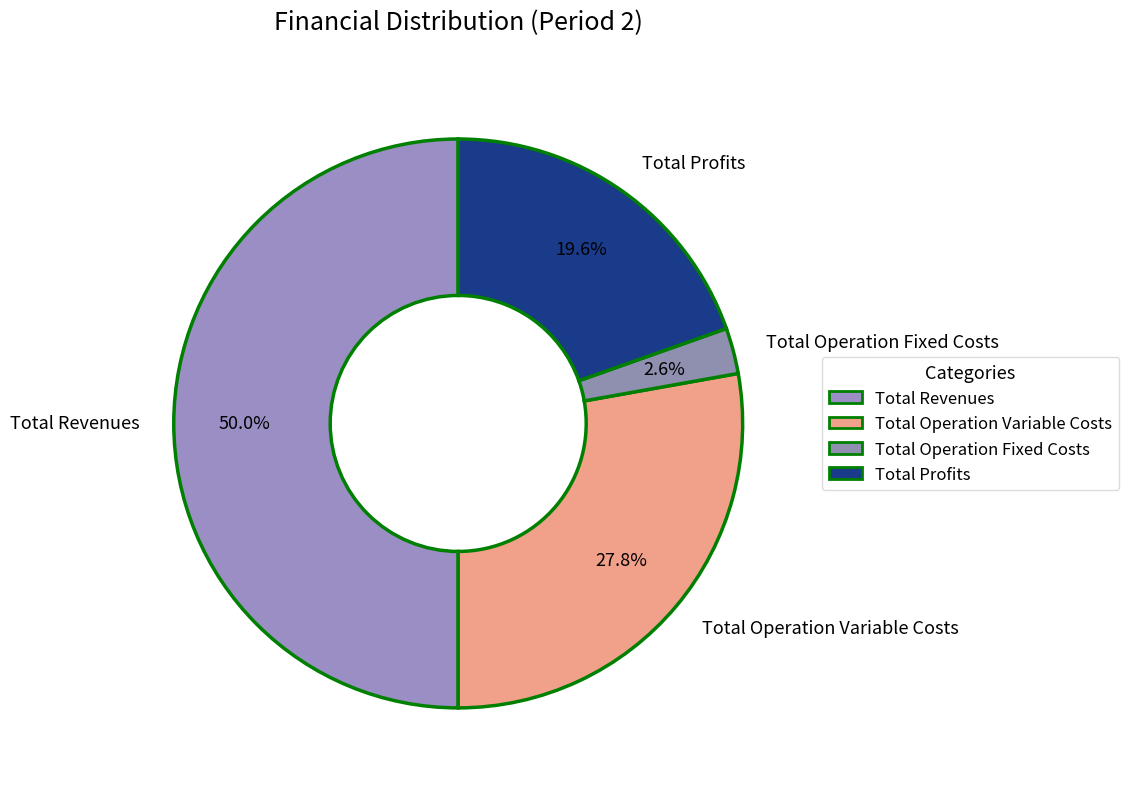

Is it true that Total Revenues is 50% of the pie?

True